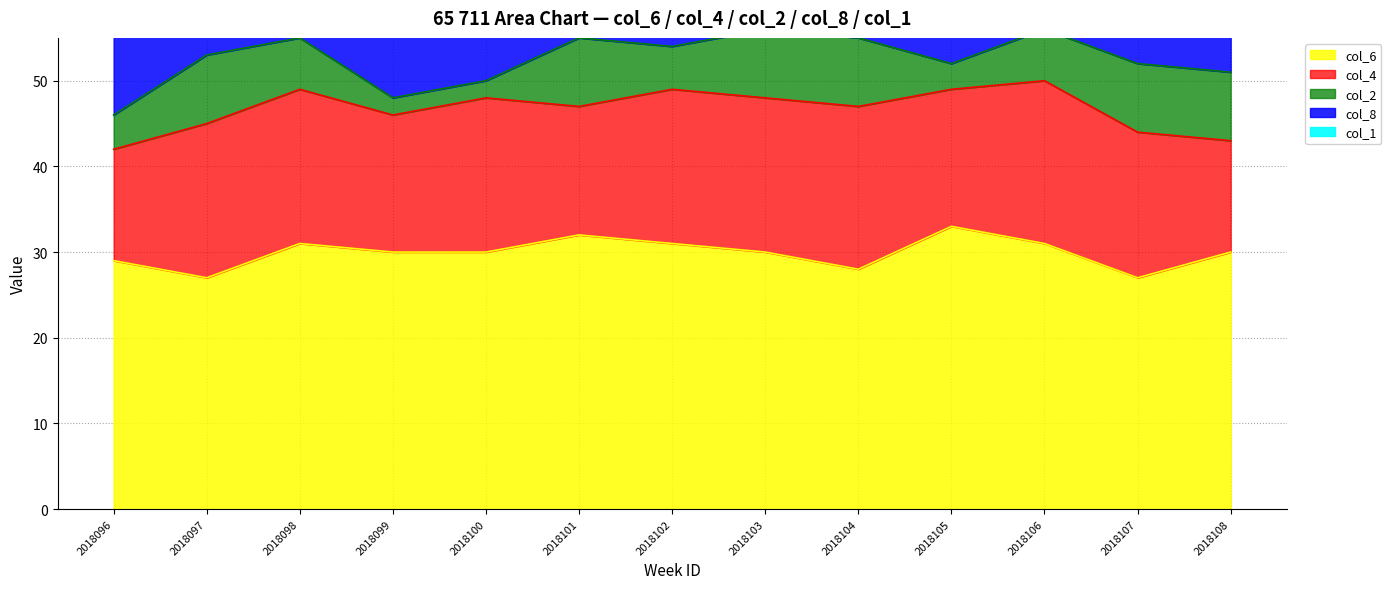

How many col_2 values are between 4 and 8?

10